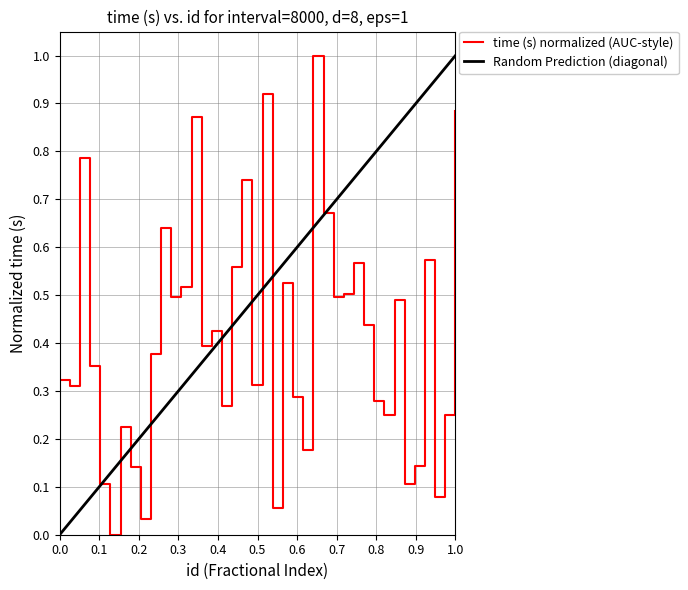

Reading left to right, what are all the values shown in this chart?

0.3	0.3	0.8	0.4	0.1	0.0	0.2	0.1	0.0	0.4	0.6	0.5	0.5	0.9	0.4	0.4	0.3	0.6	0.7	0.3	0.9	0.1	0.5	0.3	0.2	1.0	0.7	0.5	0.5	0.6	0.4	0.3	0.2	0.5	0.1	0.1	0.6	0.1	0.2	0.9